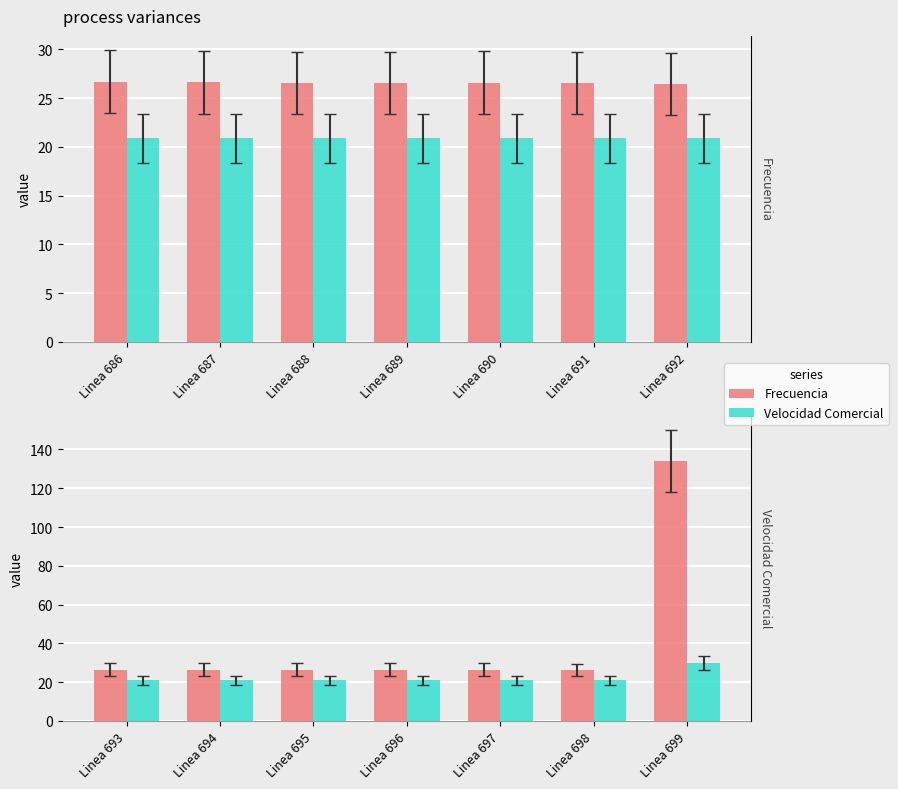

What is the spread (max minus min) of values at Linea 695?

5.7